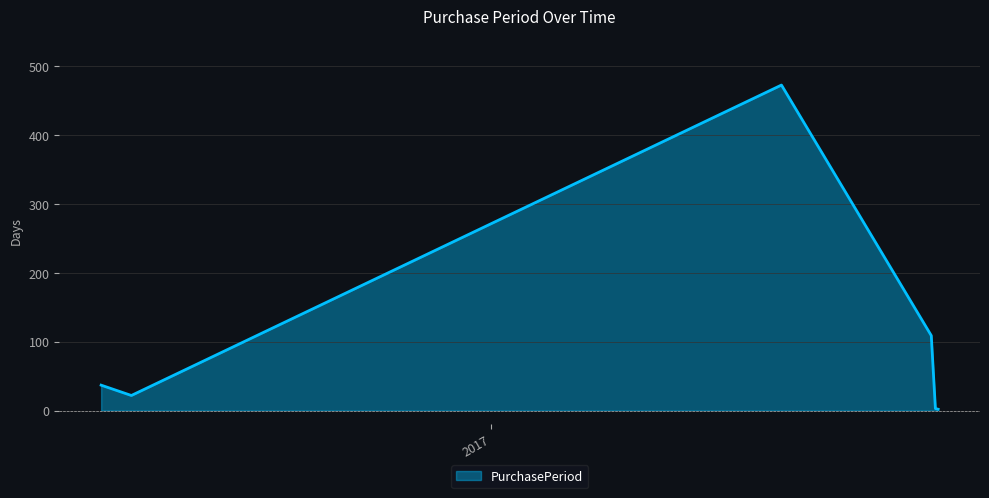

What is the maximum value shown in the chart?

473